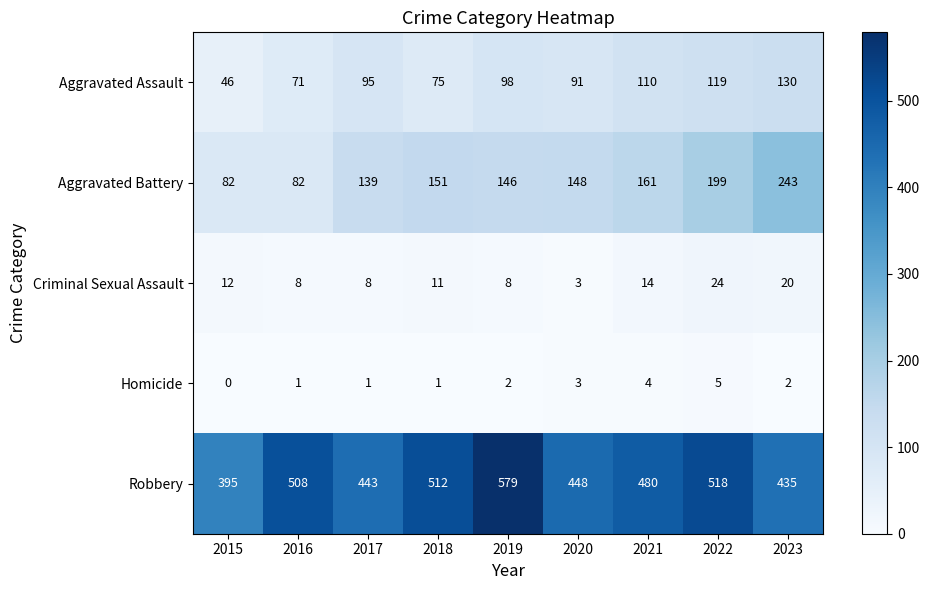

At which category does the chart reach its minimum across all series?

2015